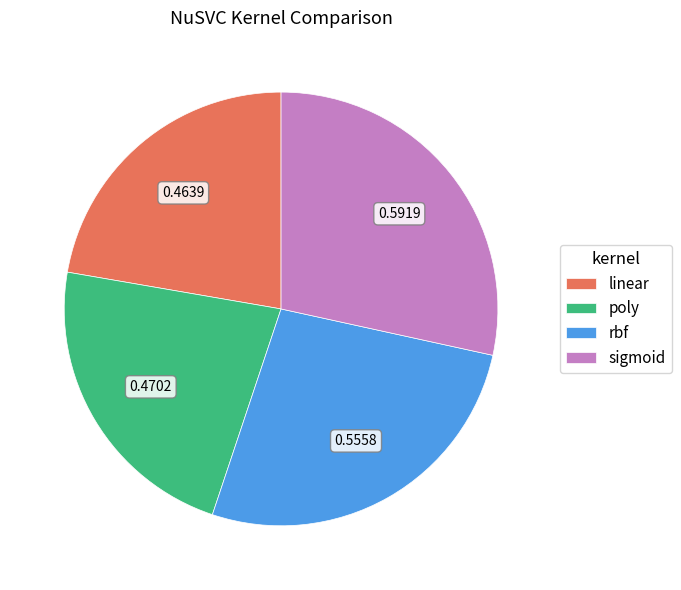

Combined, do sigmoid and poly account for over 50%?

Yes